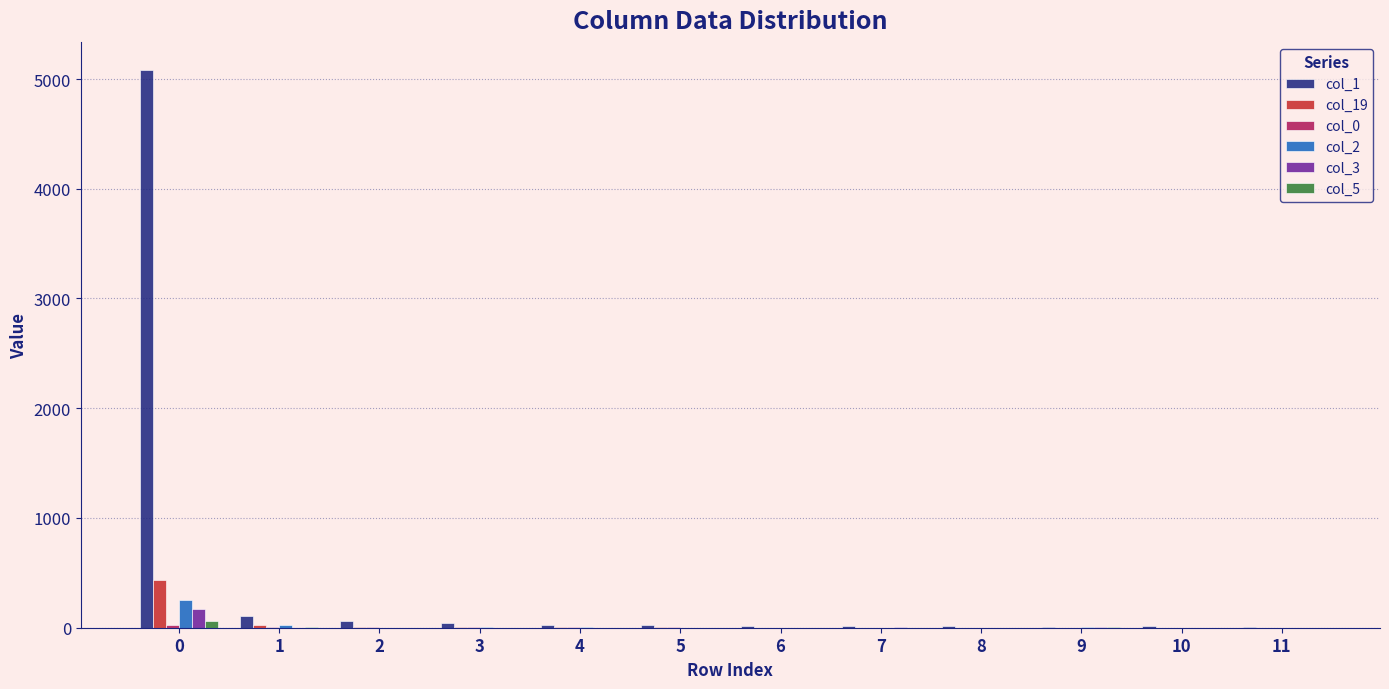

Is the value of col_5 at 0 greater than the value of col_1 at 6?

Yes